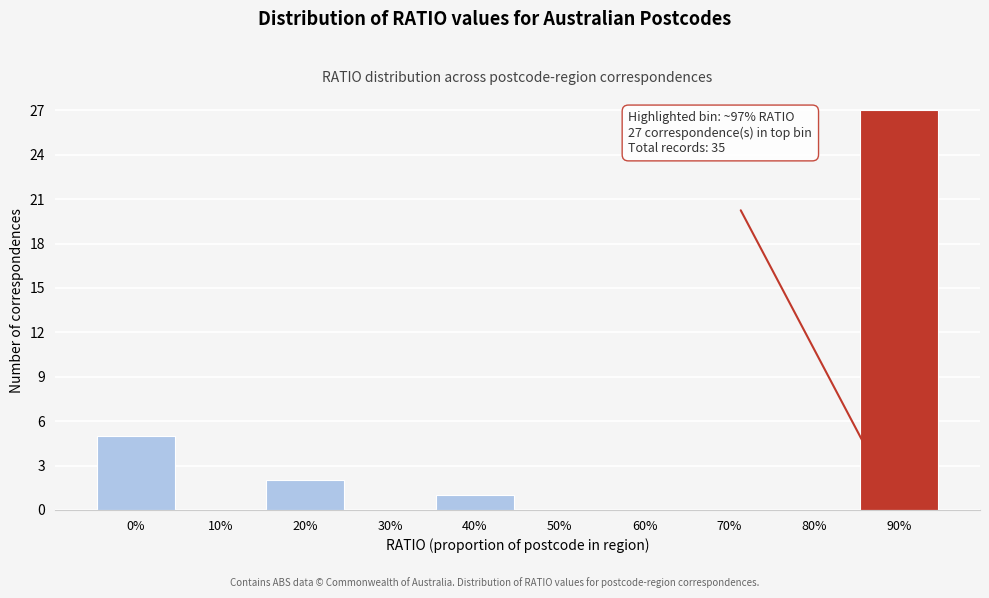

Reading left to right, list all the values displayed in this chart.

0%=5	10%=0	20%=2	30%=0	40%=1	50%=0	60%=0	70%=0	80%=0	90%=27